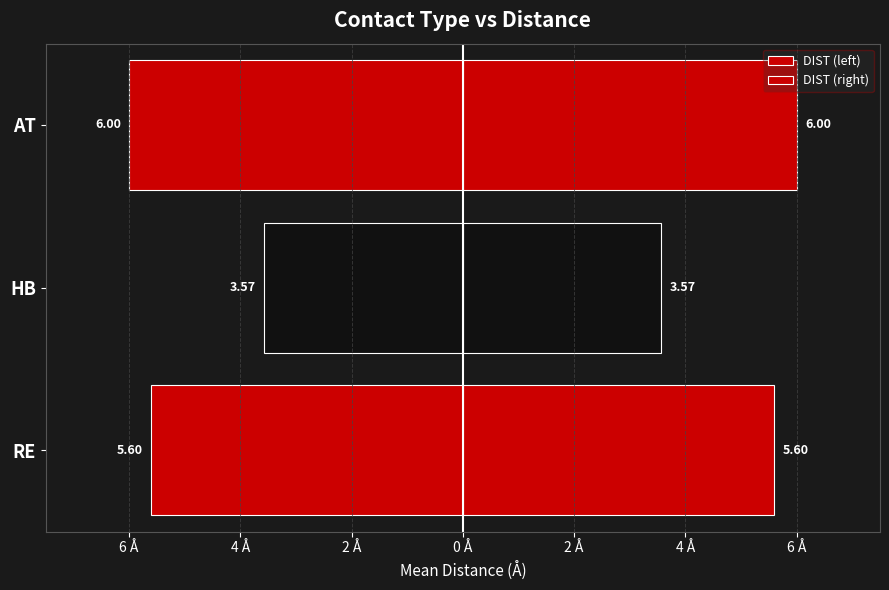

Rank the series by their average value, from highest to lowest.

DIST (right), DIST (left)